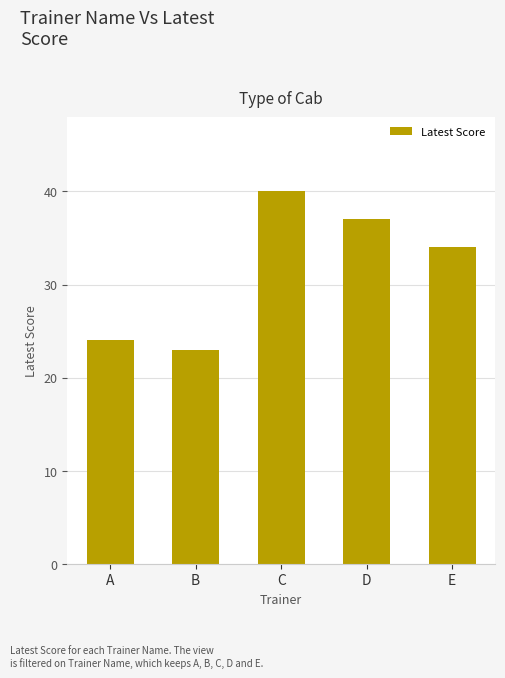

How many bars are there in total?

5